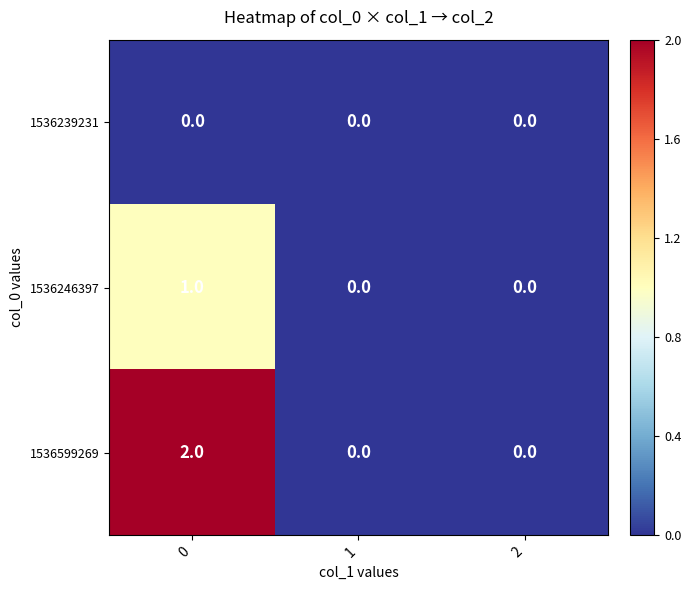

Which series has the largest total across all categories?

1536599269